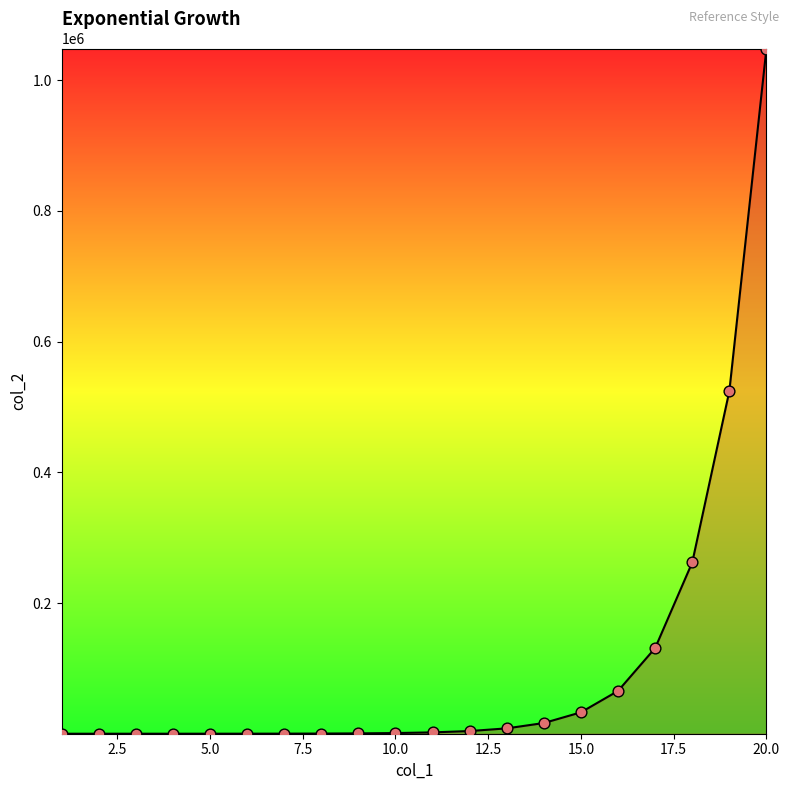

What is the greatest value displayed?

1048576